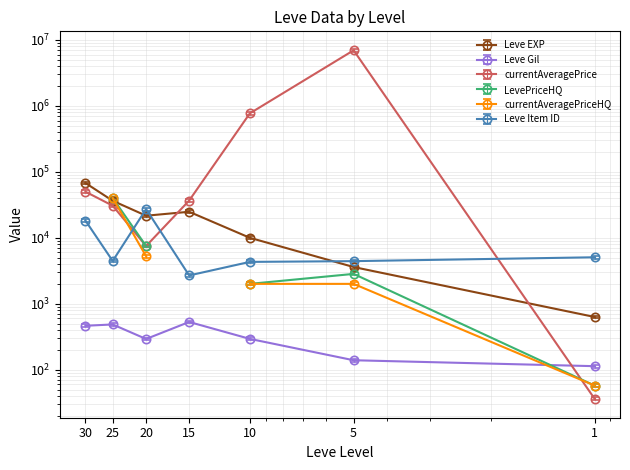

What is the greatest value displayed?

6962193.0